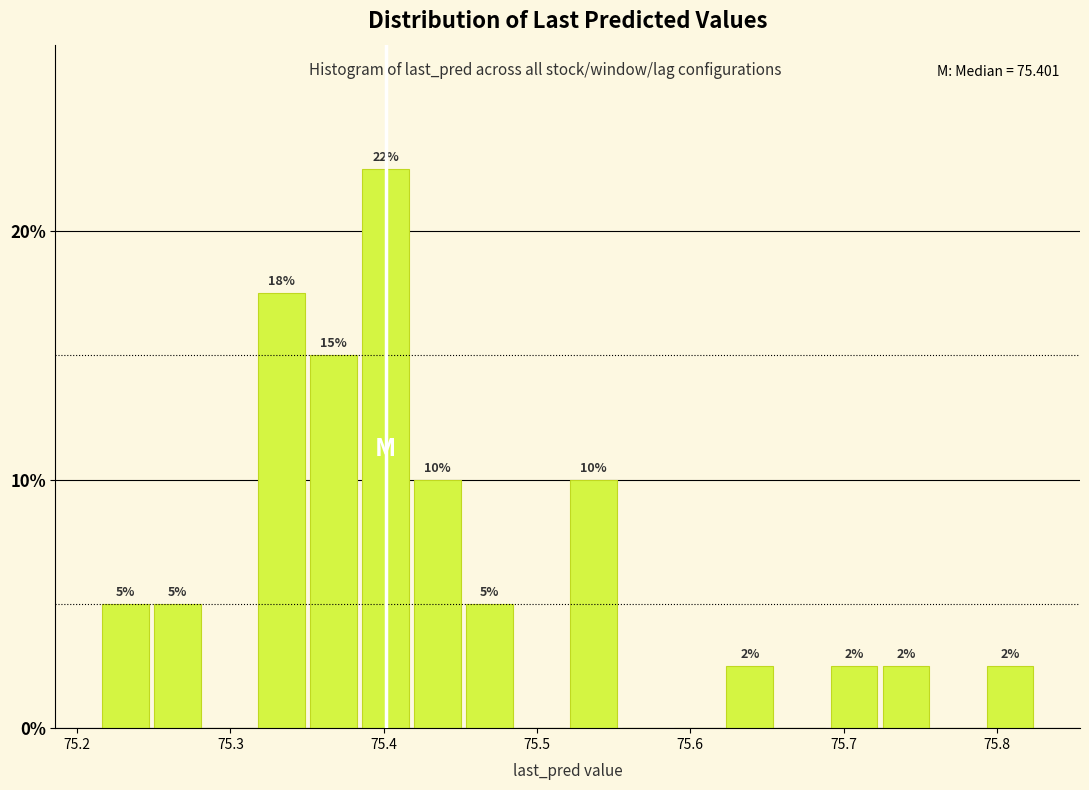

Read against the x-axis, roughly where is the centre of the tallest bar?

75.40